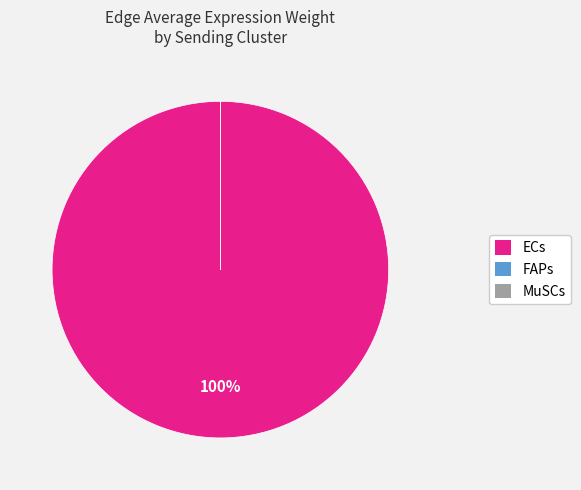

The ECs slice represents 100% of the pie. True or false?

True